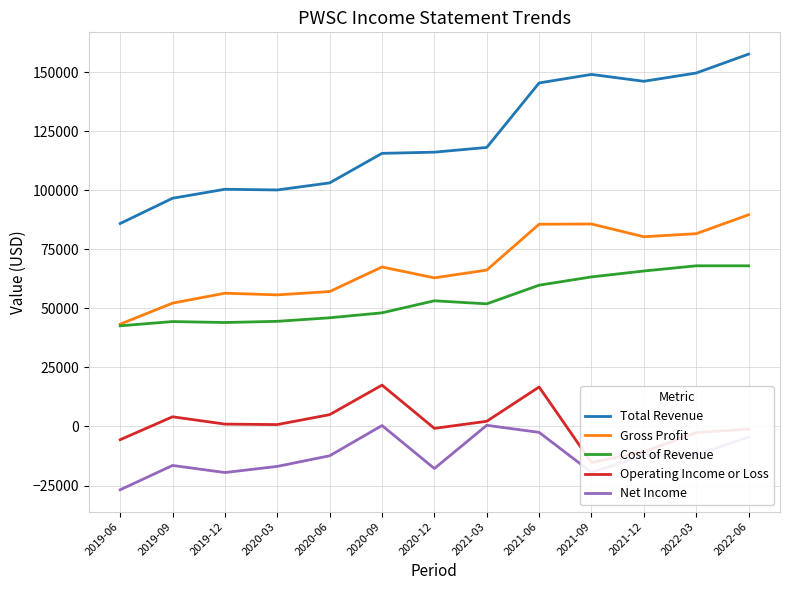

Where does the Cost of Revenue series first go above 51900?

2020-12